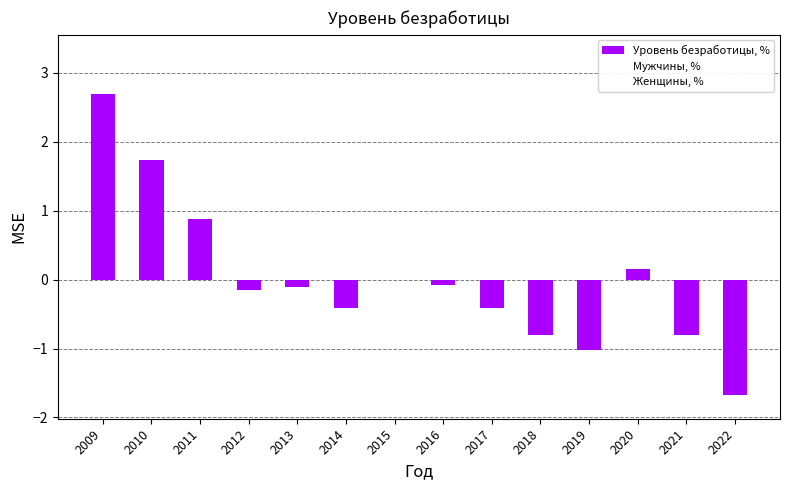

Which label corresponds to the largest value in the chart?

2009